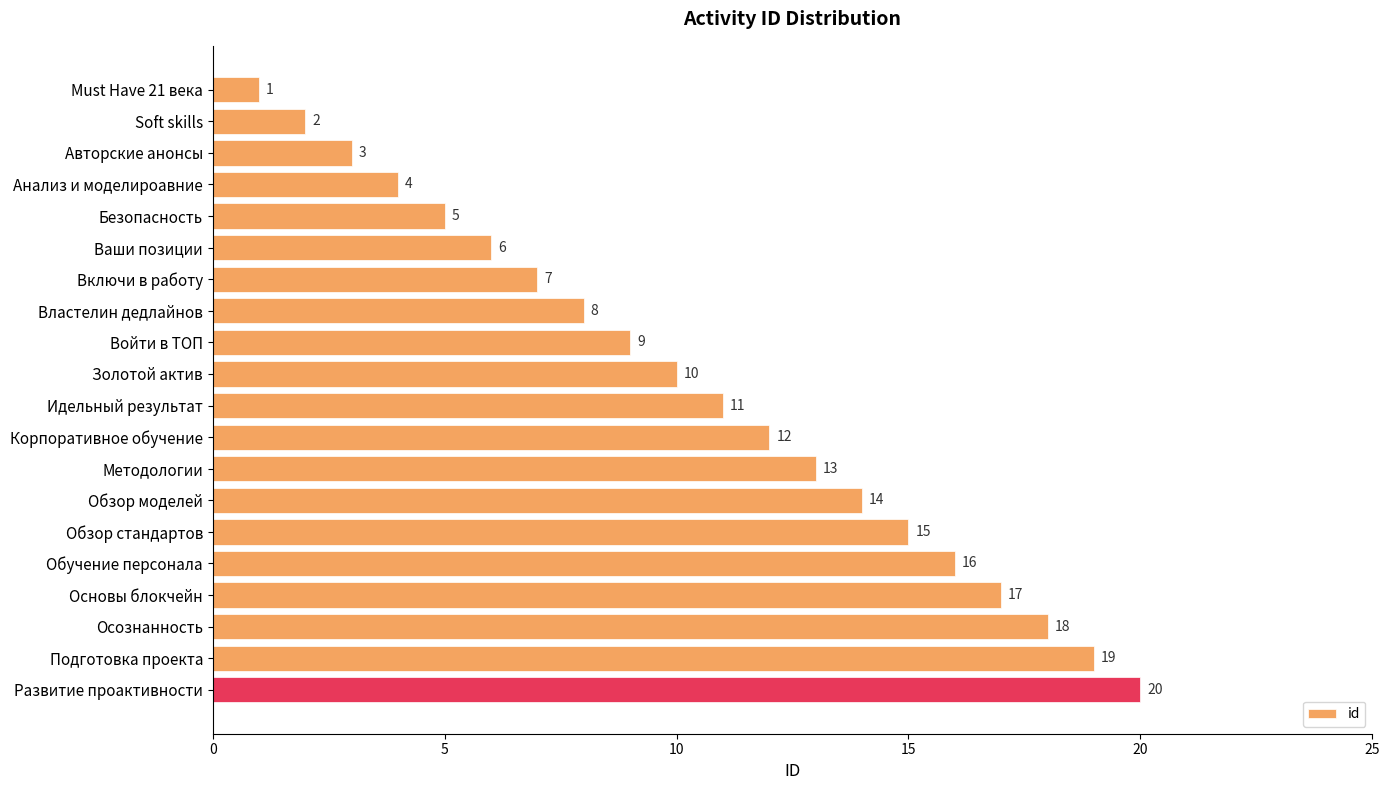

Where is the data nearest to the value 10?

Золотой актив